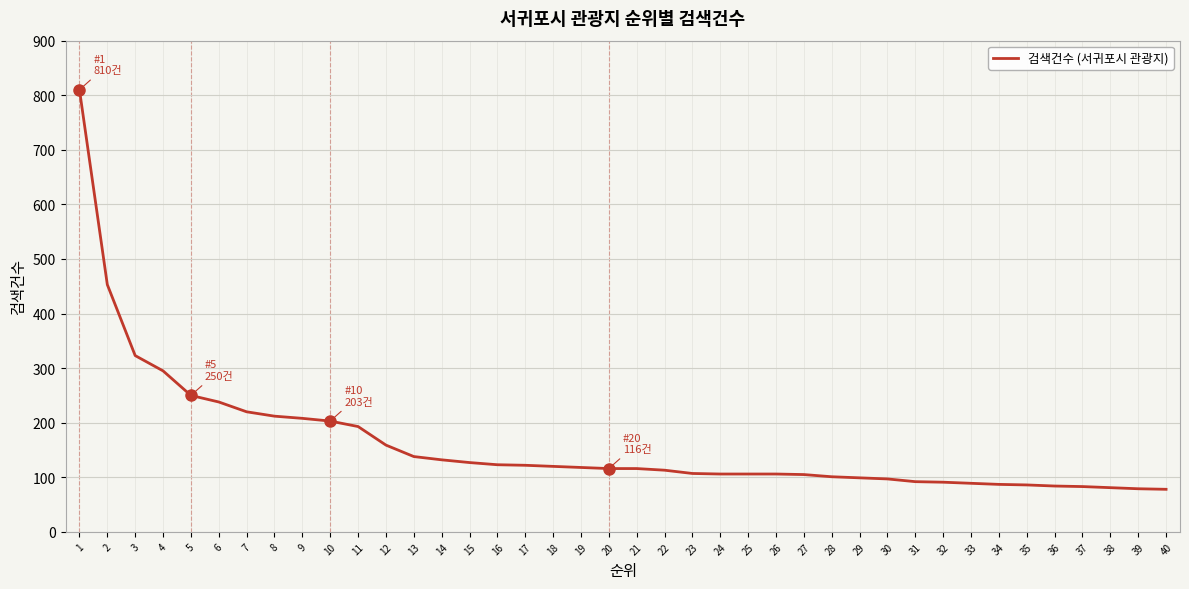

What is the greatest value displayed?

810